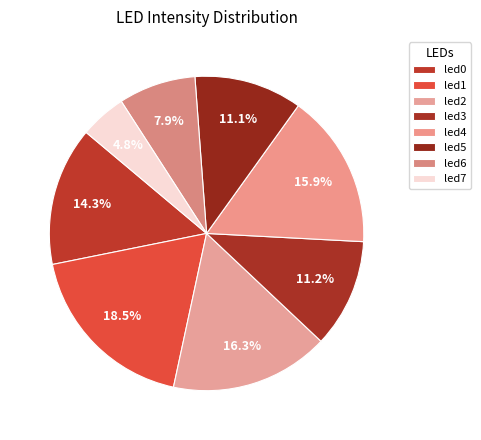

How many slices are in this pie chart?

8